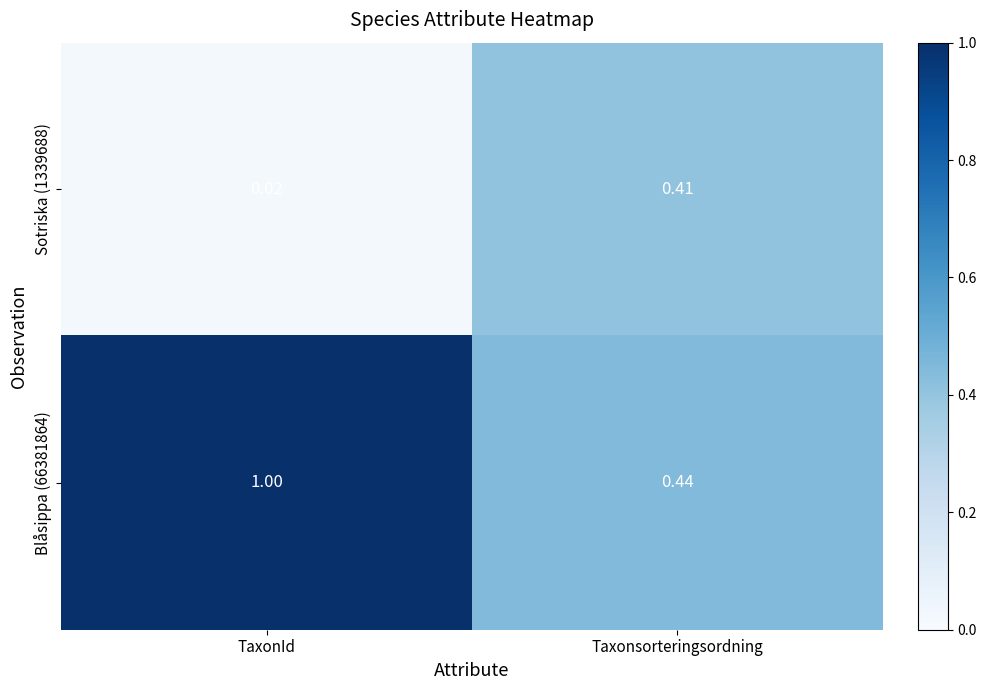

List the series in order of their peak value, lowest first.

Sotriska (1339688), Blåsippa (66381864)